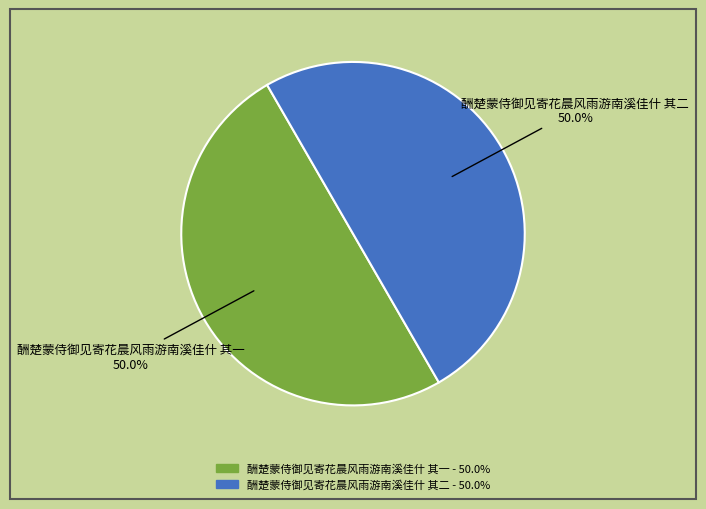

Approximately how many times larger is the value at 酬楚蒙侍御见寄花晨风雨游南溪佳什 其一 compared to 酬楚蒙侍御见寄花晨风雨游南溪佳什 其二?

1.0